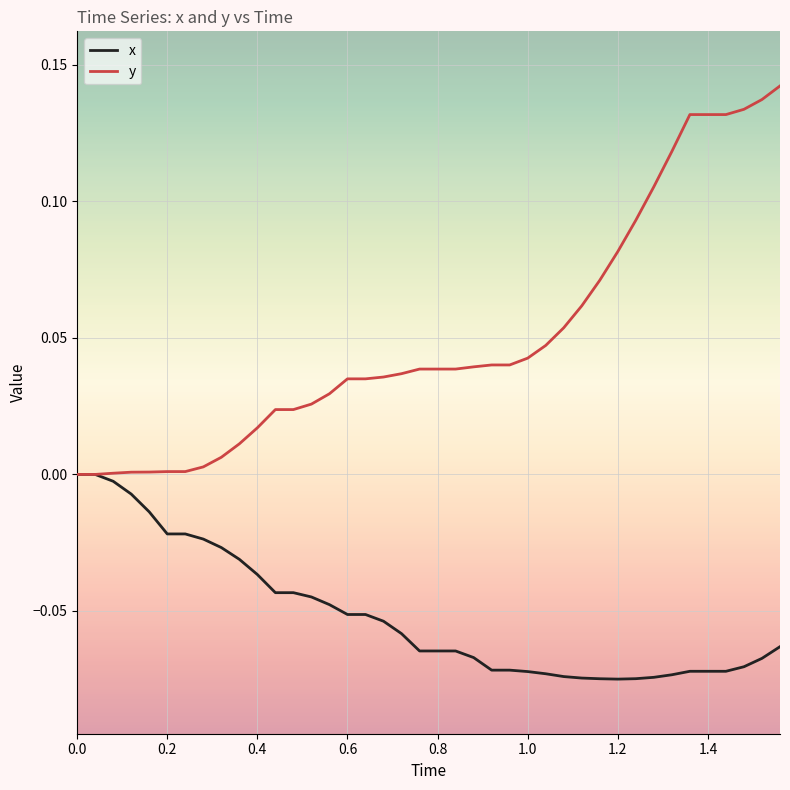

Which series has the largest total across all categories?

y